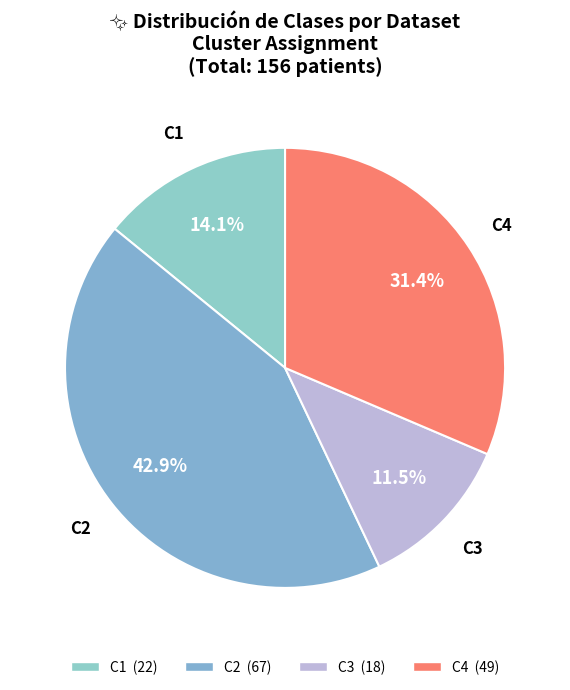

Approximately how many times larger is the value at C1 compared to C4?

0.4